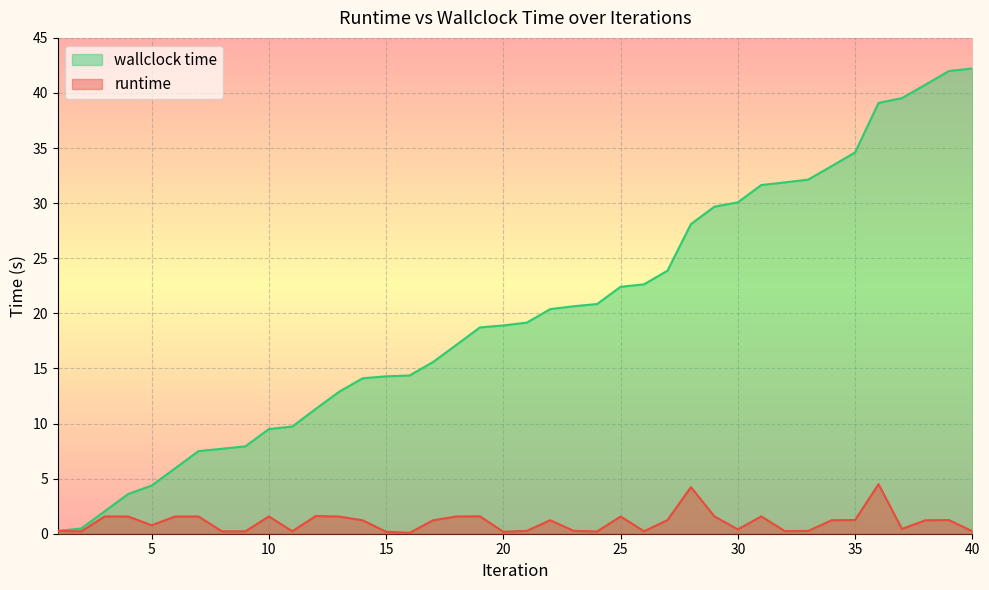

The value of runtime at 23 is 0.1. True or false?

False